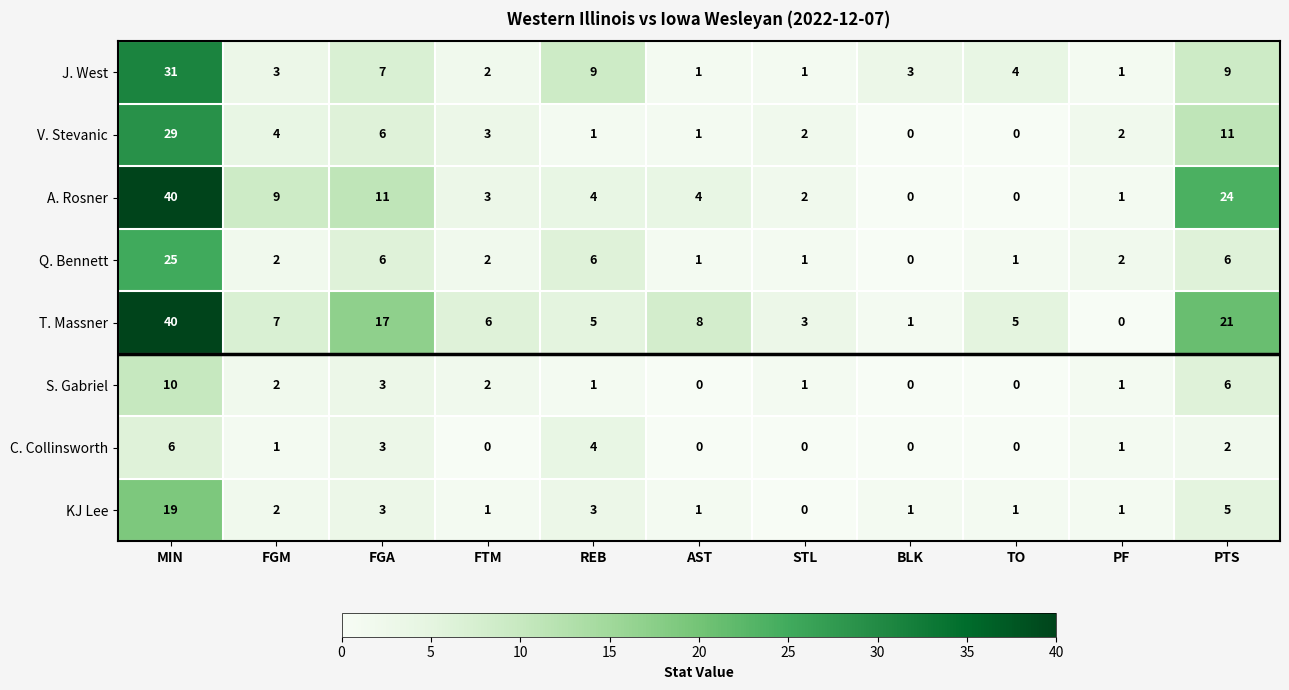

True or false: V. Stevanic has a value of 1 at REB.

True